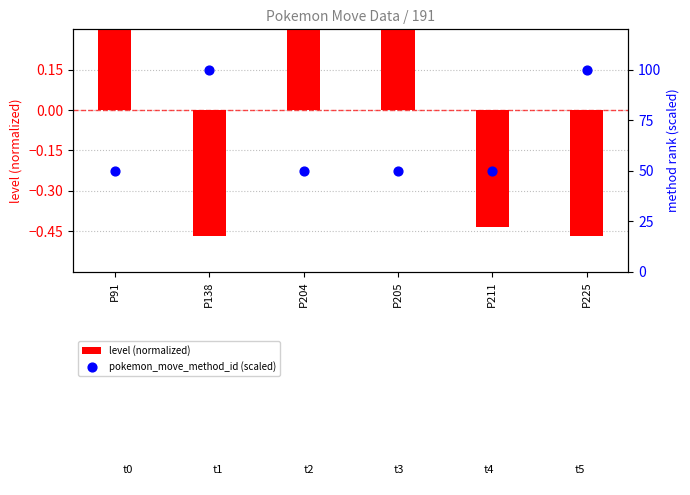

Which series has the largest Y range (max minus min)?

pokemon_move_method_id (scaled)